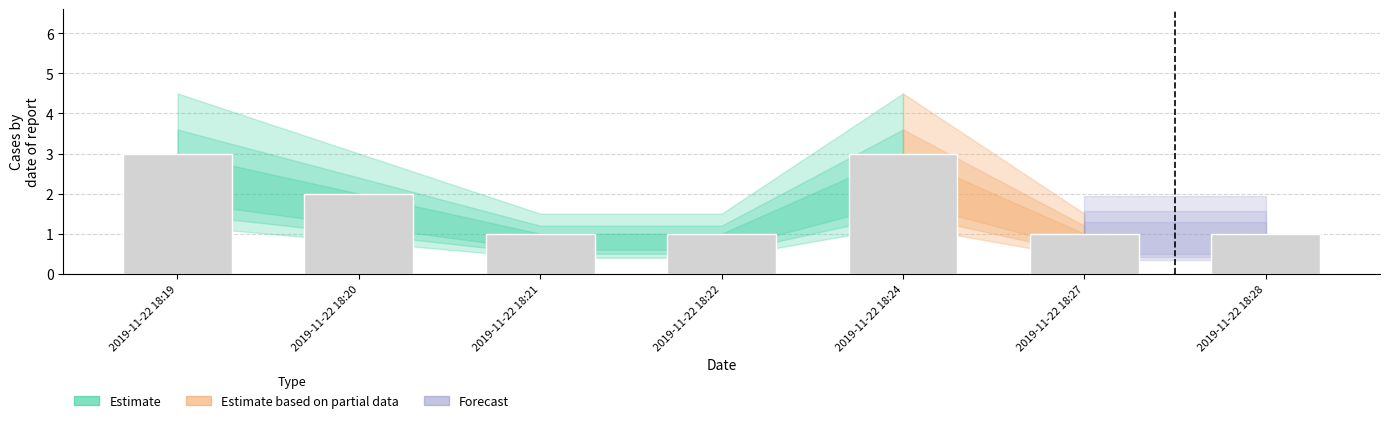

At which label is the value closest to 2?

2019-11-22 18:20